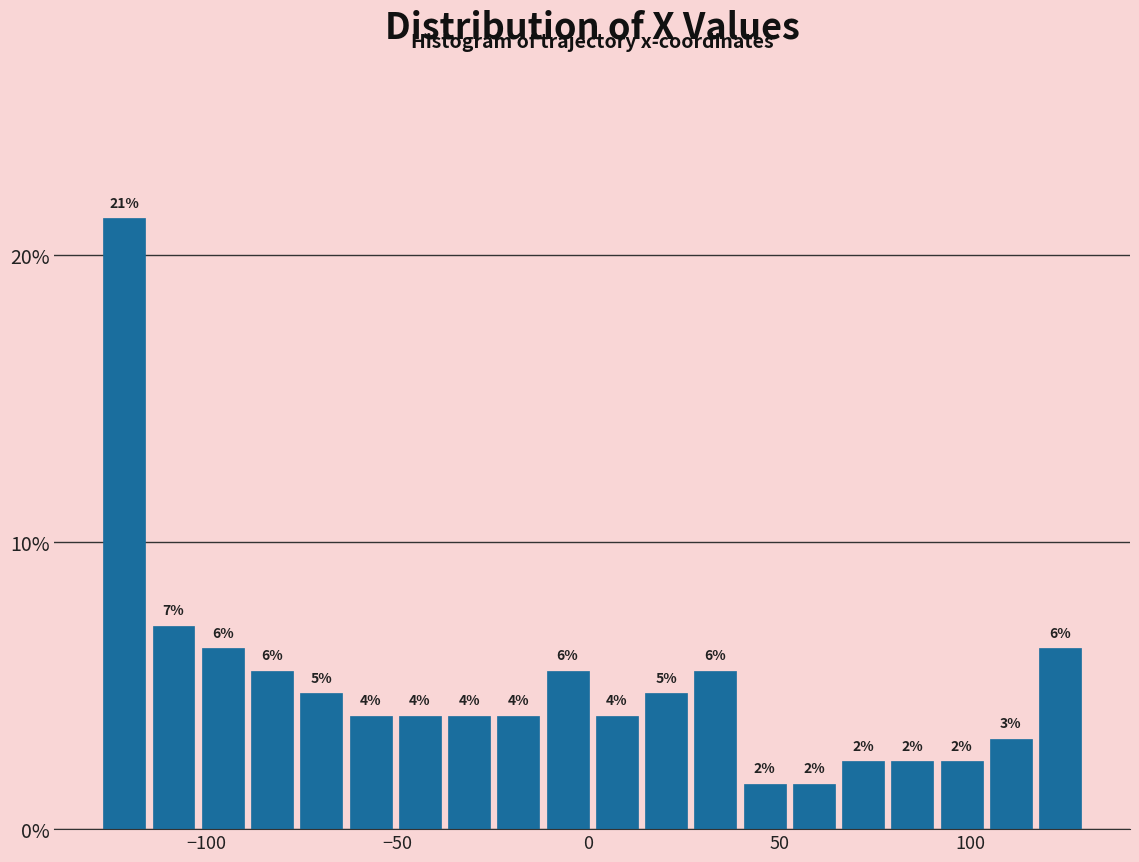

Read against the x-axis, roughly where is the centre of the tallest bar?

-120